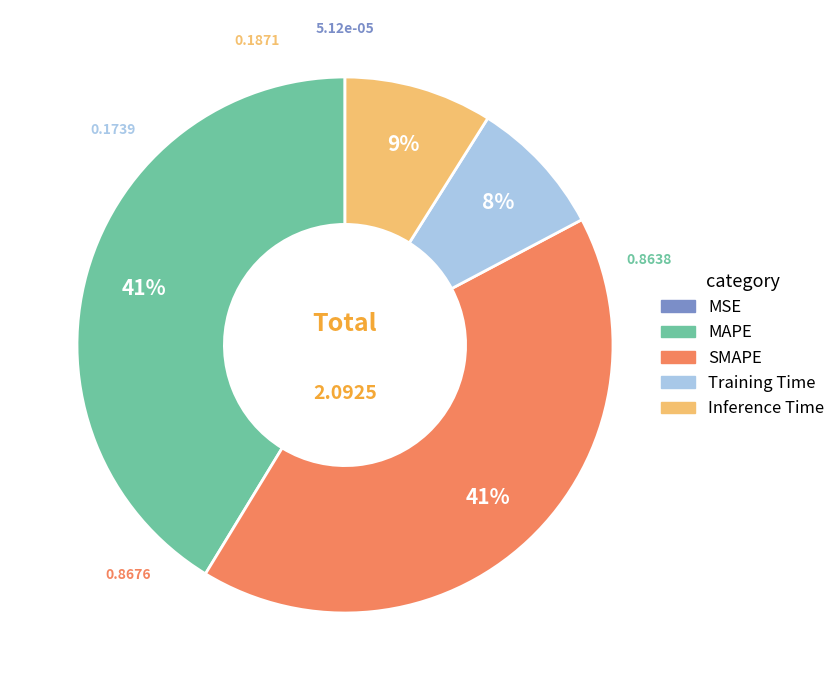

Does Inference Time account for over 50% of the chart?

No